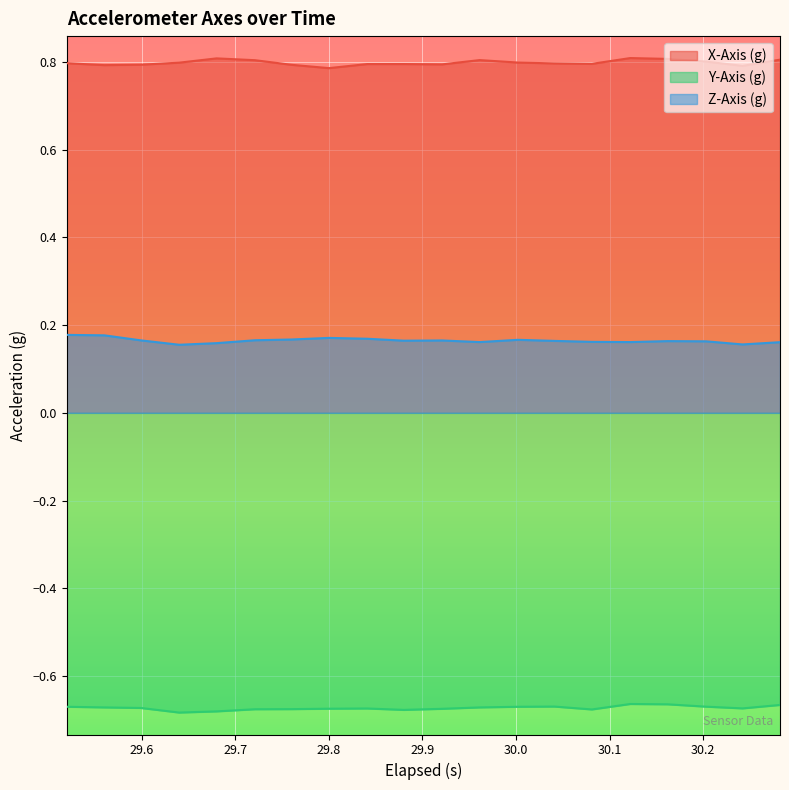

List the series in order of their peak value, lowest first.

Y-Axis (g), Z-Axis (g), X-Axis (g)